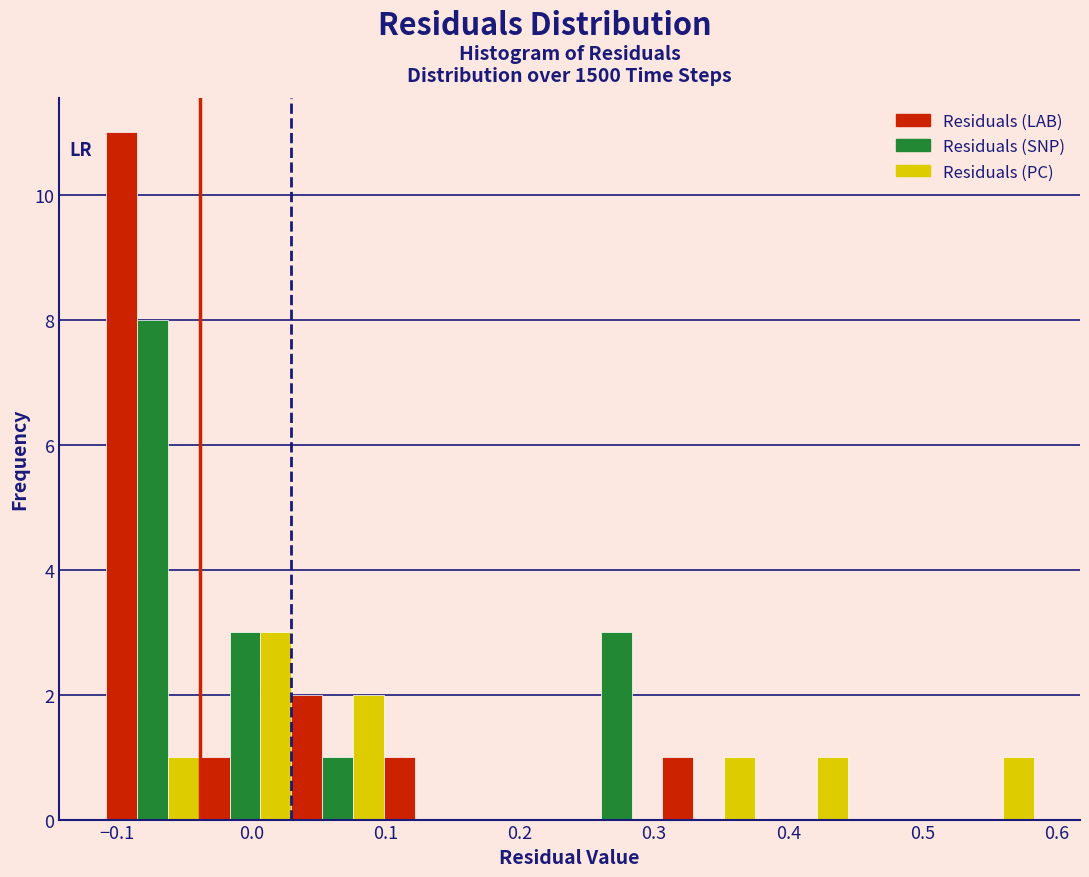

Around what value on the x-axis is the tallest bar? Give the approximate position of its centre, as read against the axis.

-0.10